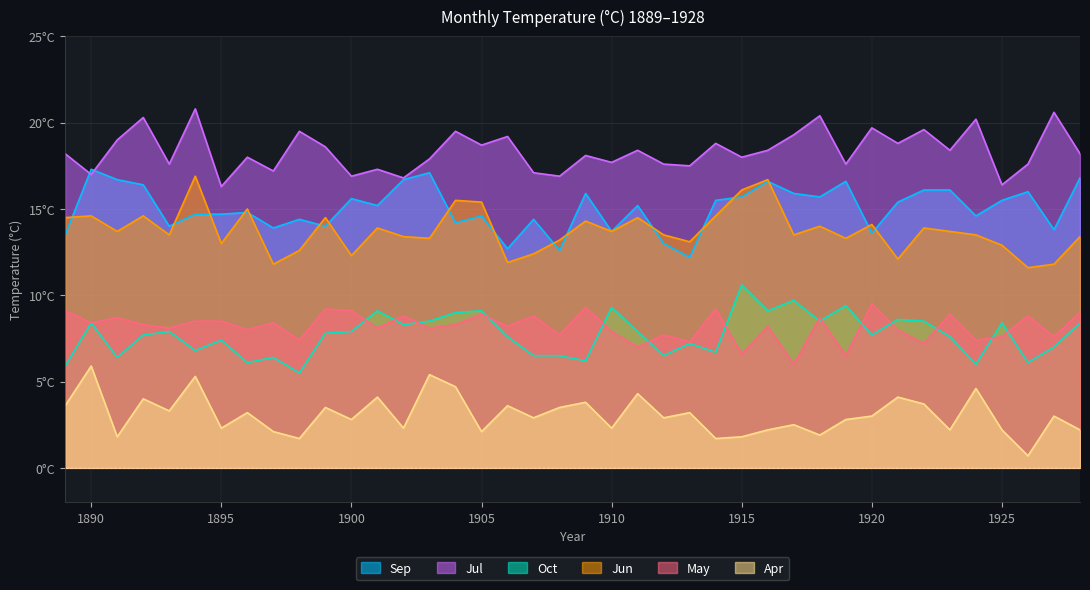

Which series changed the most between 1915 and 1918?

Jul